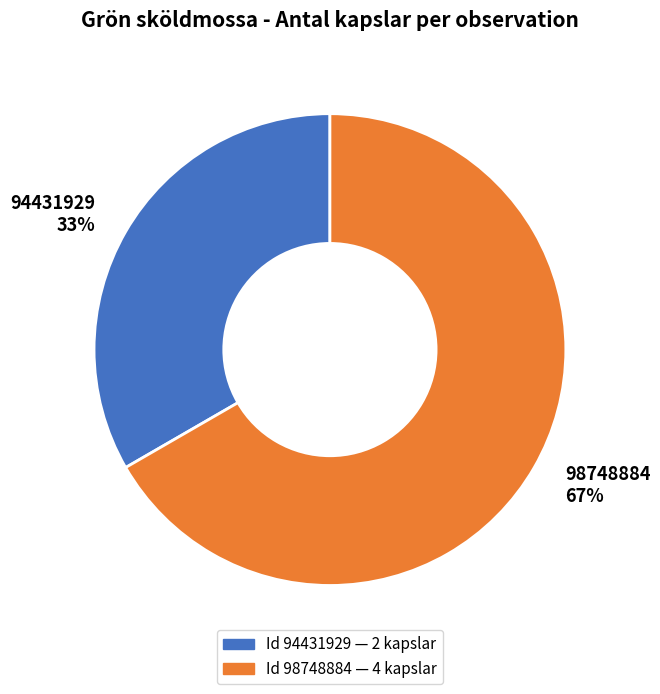

To the nearest percent, what percentage of the pie is 98748884?

67%